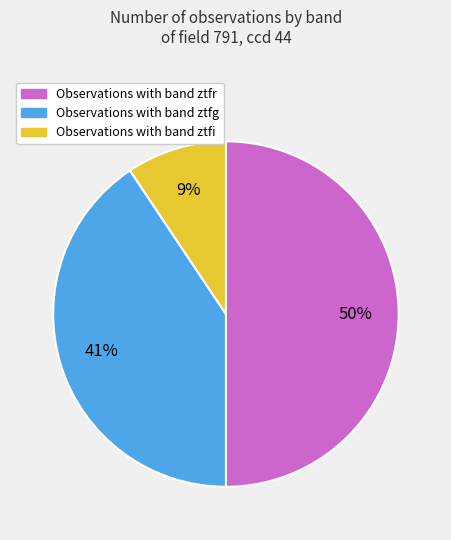

How many segments does this pie chart have?

3